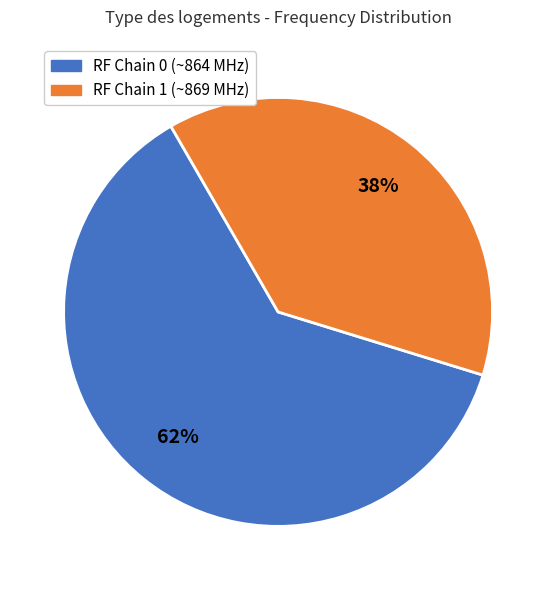

Does RF Chain 1 (~869 MHz) represent more than half of the total?

No